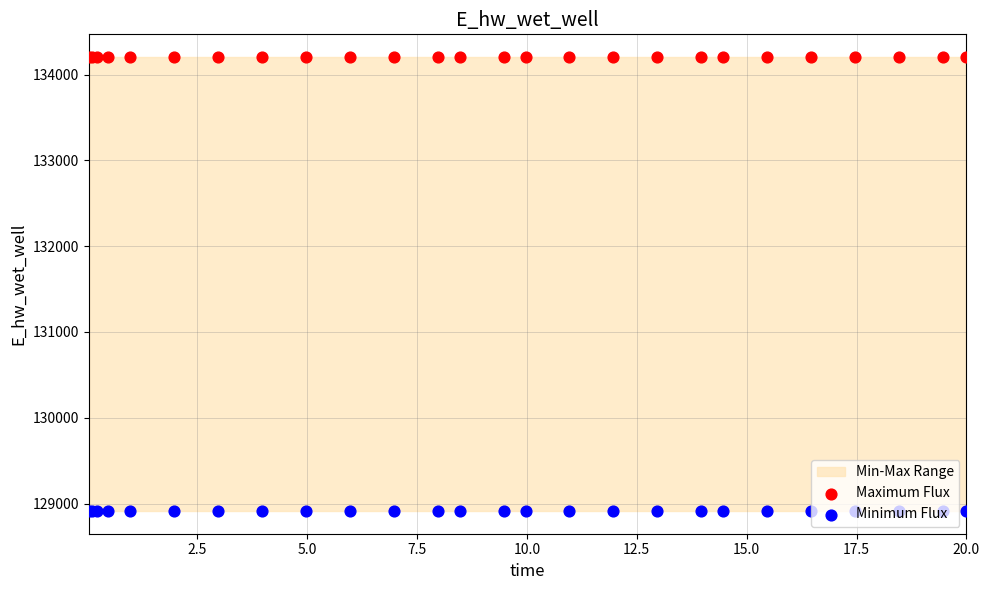

What is the total value across all series at 20.0?

263118.2